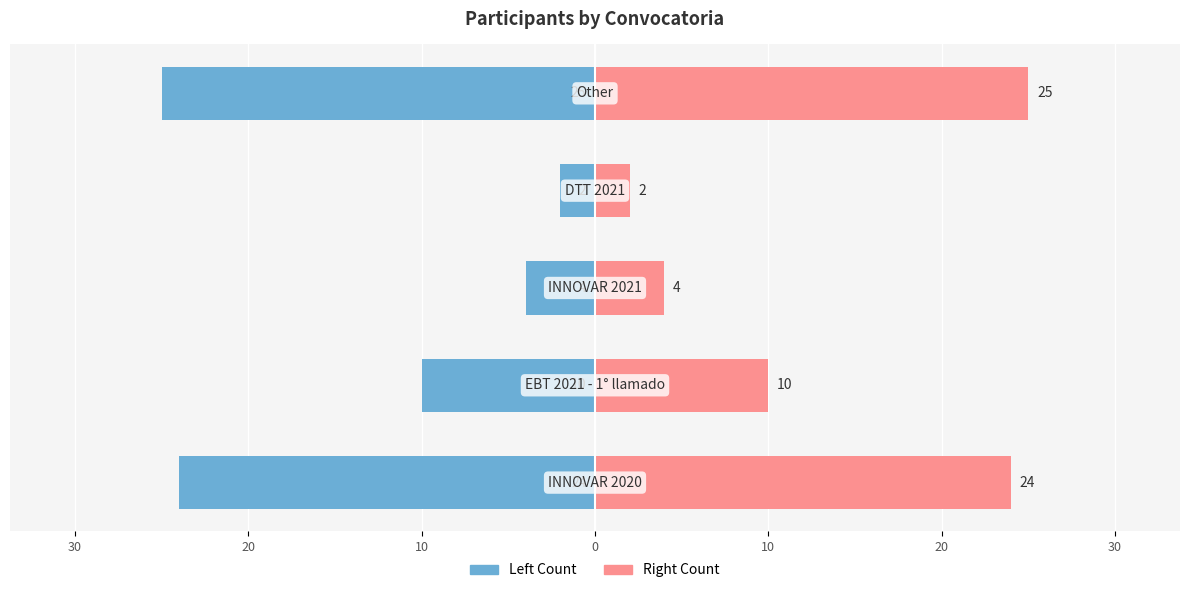

What is the difference between the highest and lowest values at 10?

4